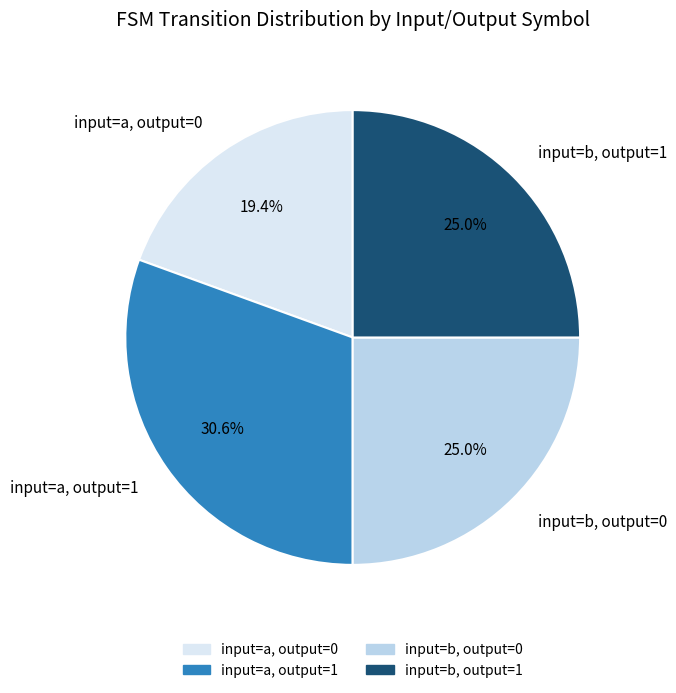

What is the smallest slice in the pie chart?

input=a, output=0